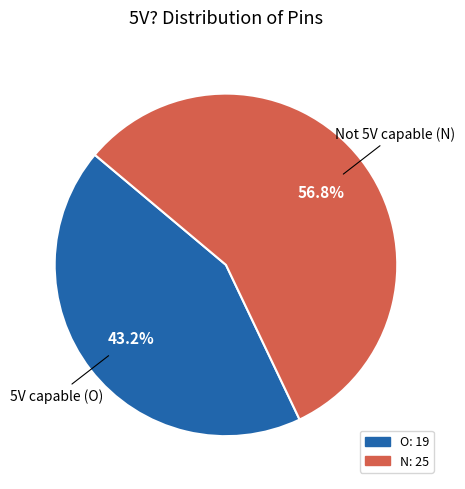

How many segments does this pie chart have?

2